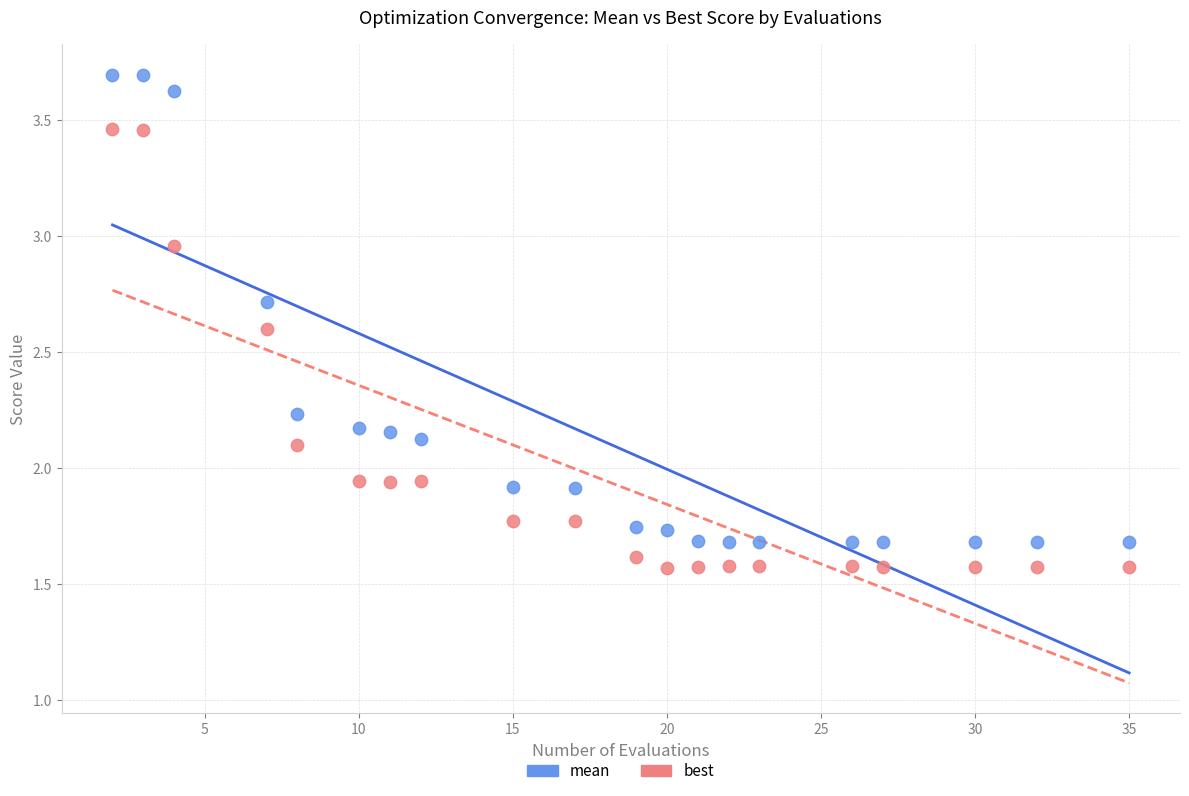

Which series has the widest spread of Y values?

mean